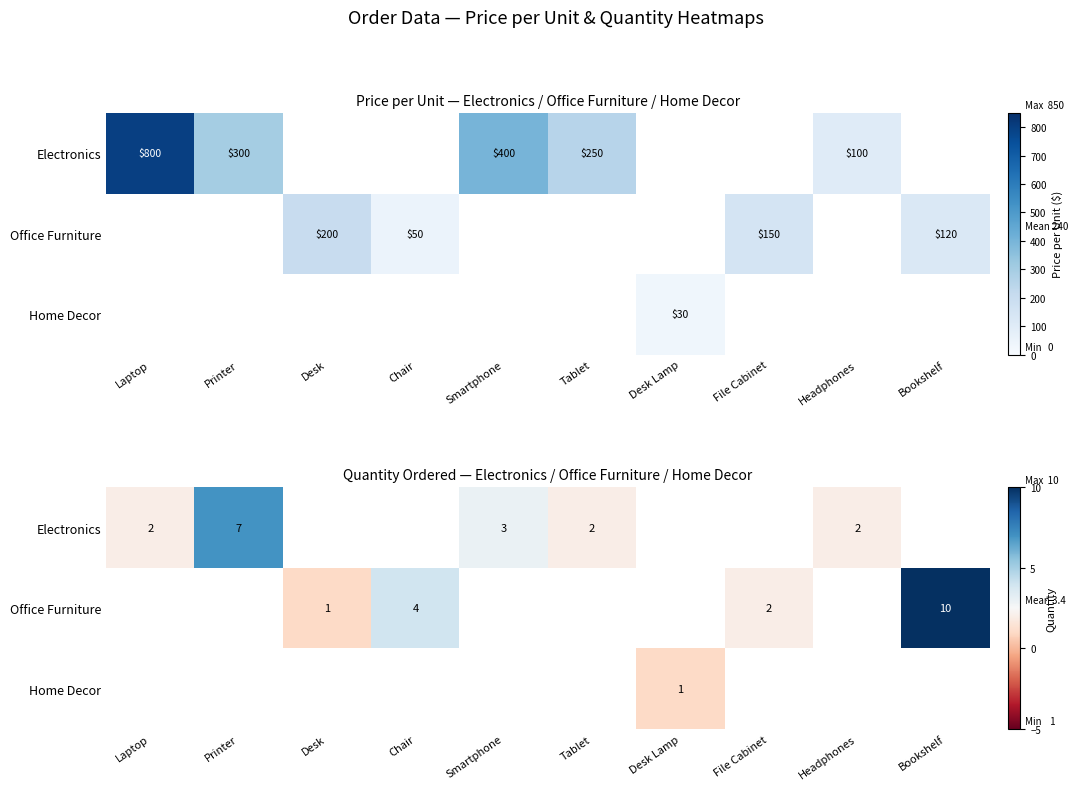

What is the greatest value displayed?

10.0